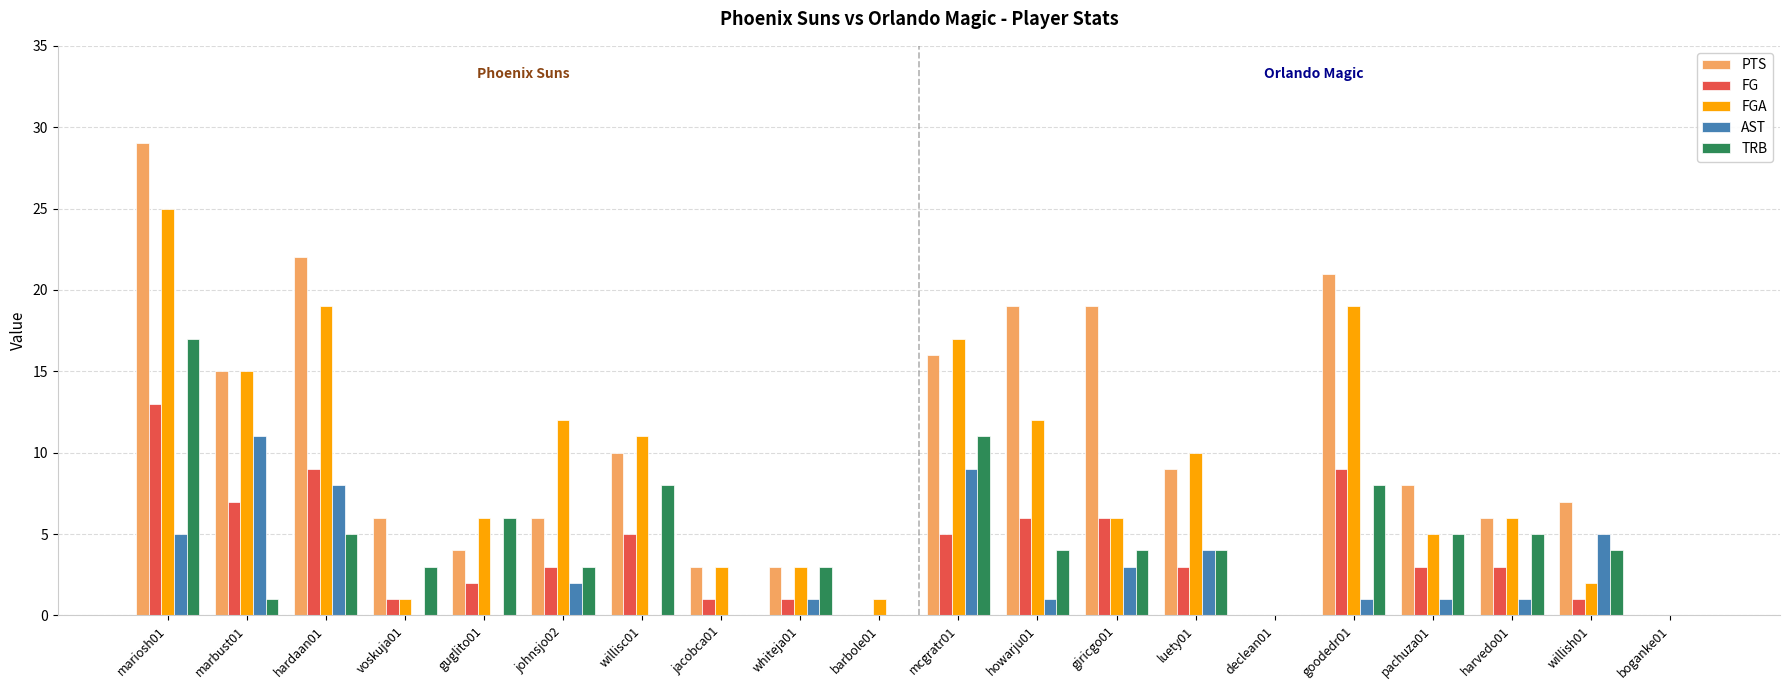

The value of TRB at goodedr01 is 8. True or false?

True